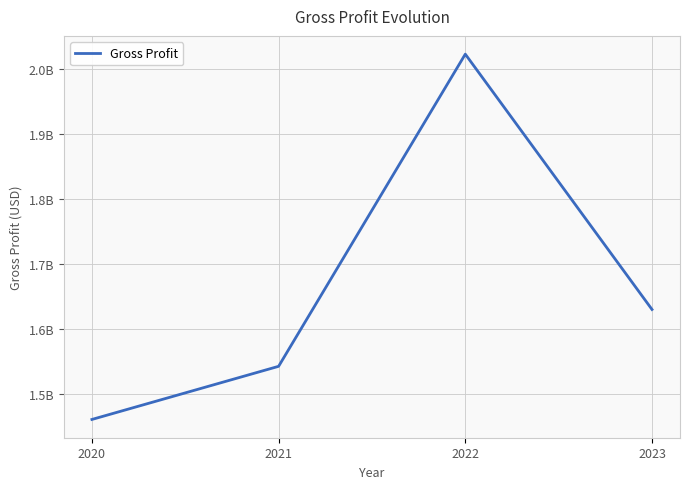

True or false: the data shows 757933587 at 2023.

False